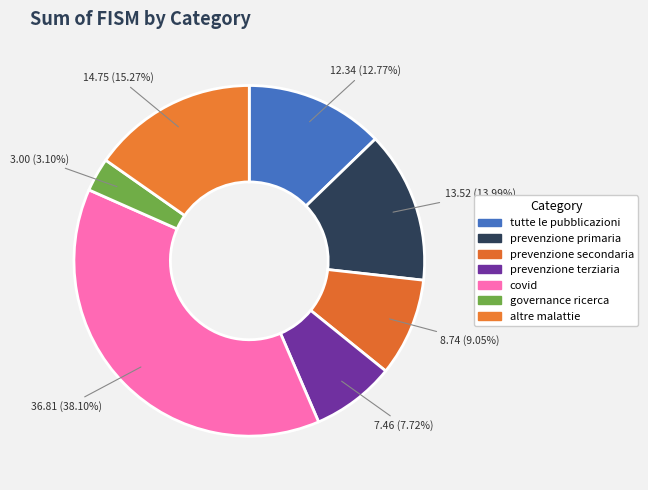

To the nearest percent, what portion does prevenzione secondaria represent?

9%